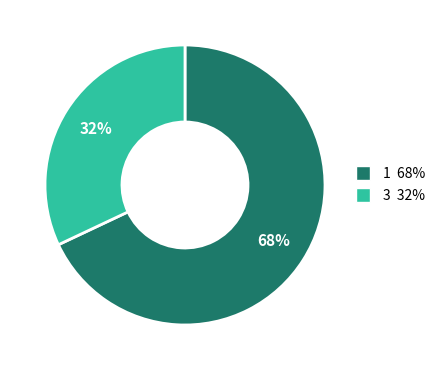

To the nearest percent, what is the average slice percentage?

50%